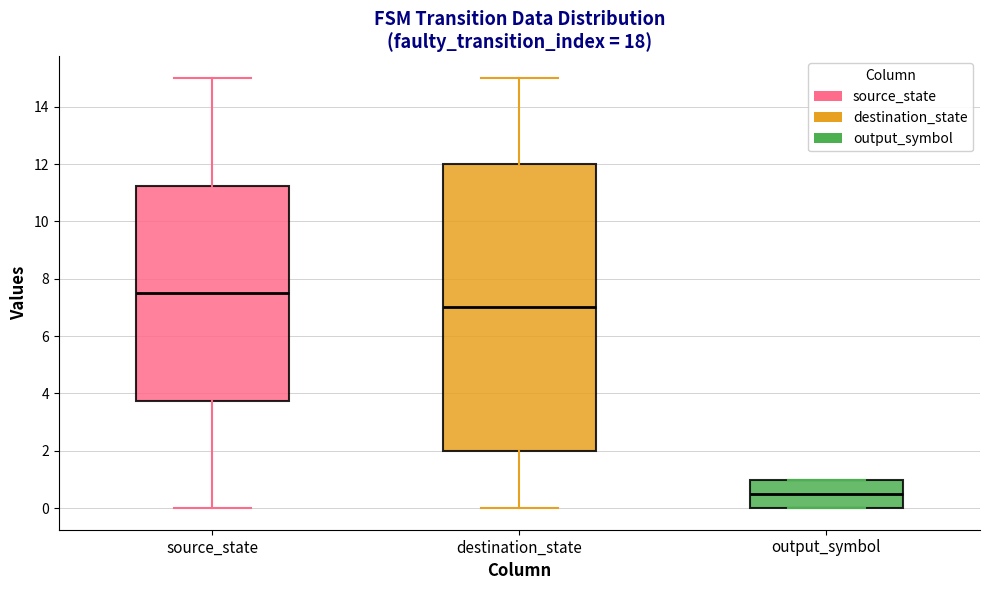

Where is the upper edge of the box for source_state on the y-axis? The values are not printed on the chart, so give them approximately, as read against the axis.

11.2